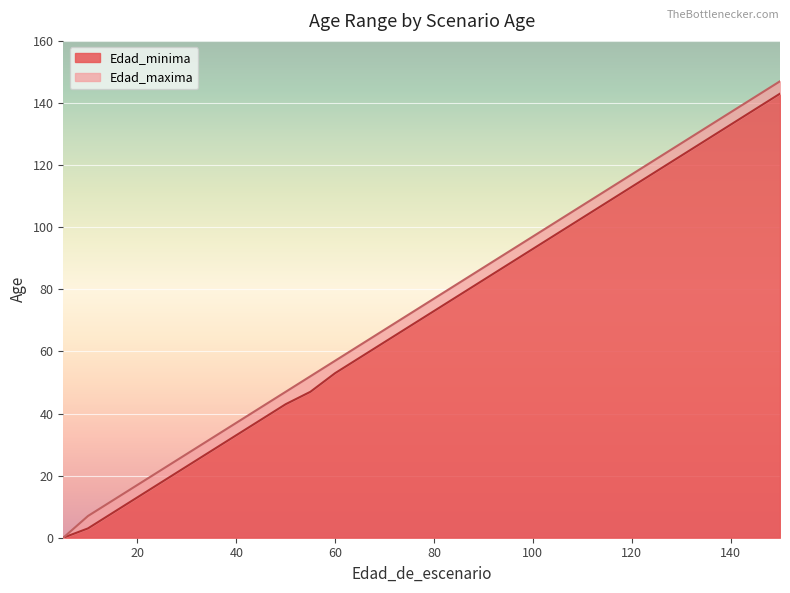

True or false: Edad_minima and Edad_maxima cross at least once.

False